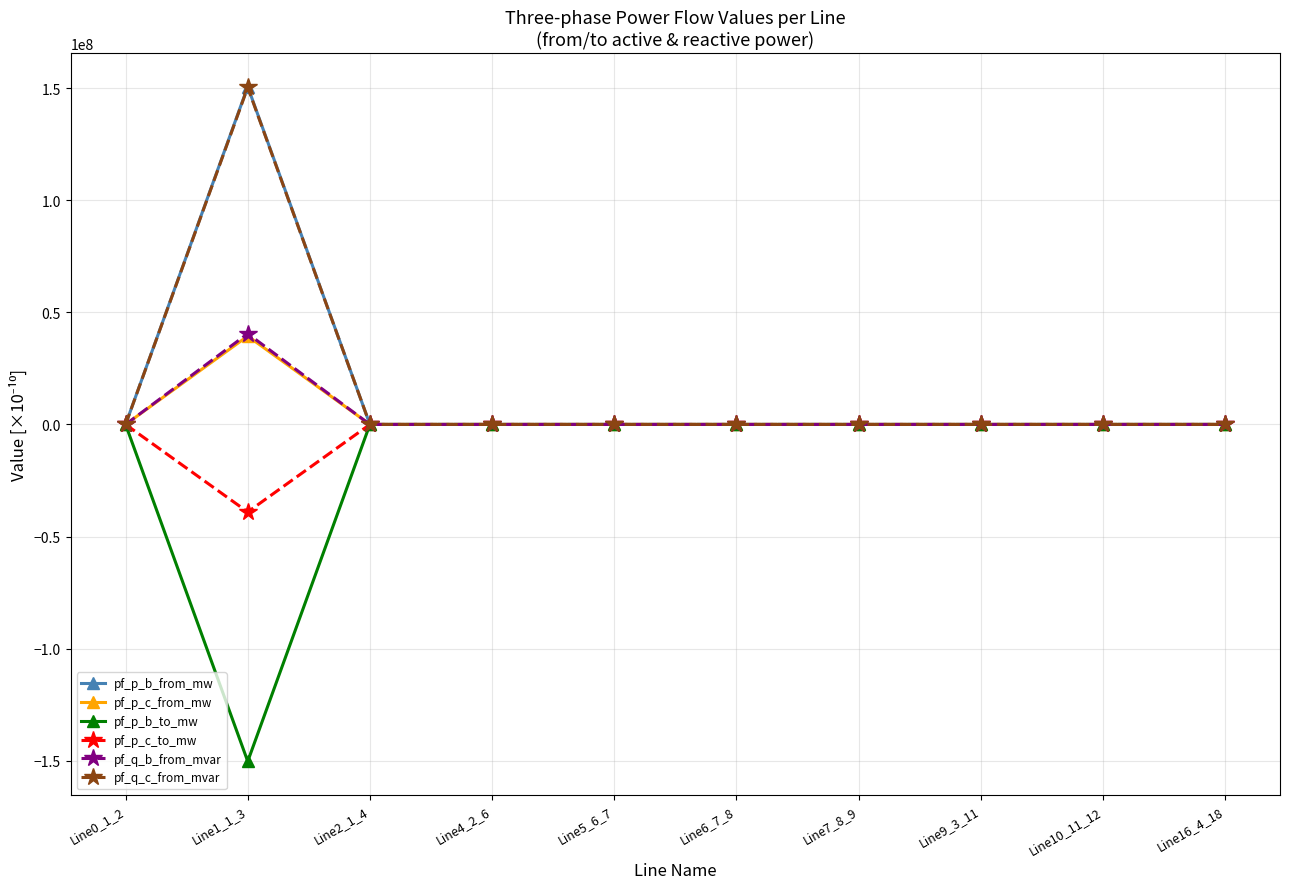

Which category has the highest value across all series?

Line1_1_3